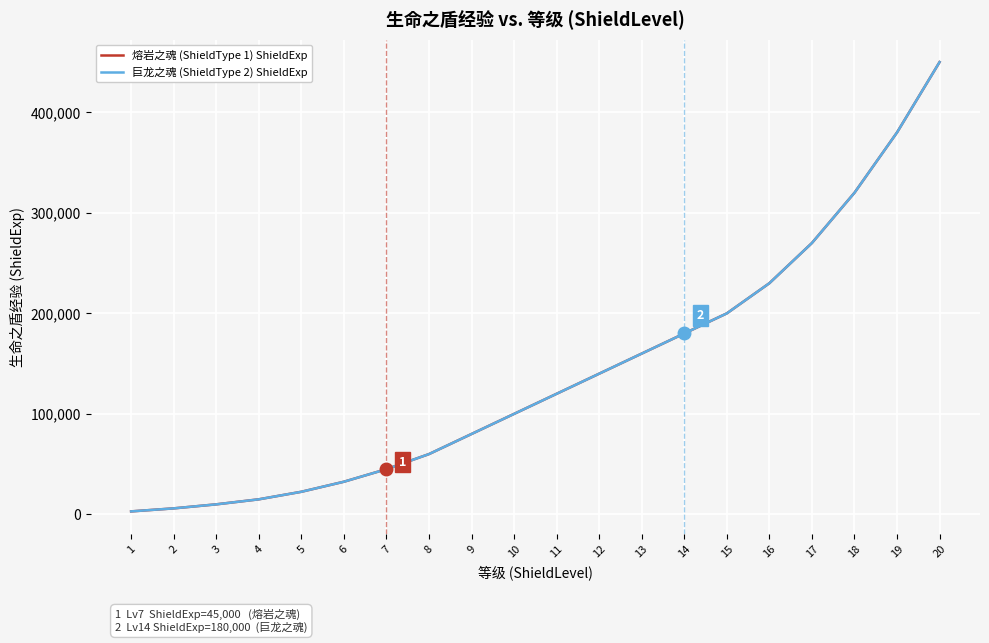

What is the highest value of the 巨龙之魂 (ShieldType 2) ShieldExp series?

450000